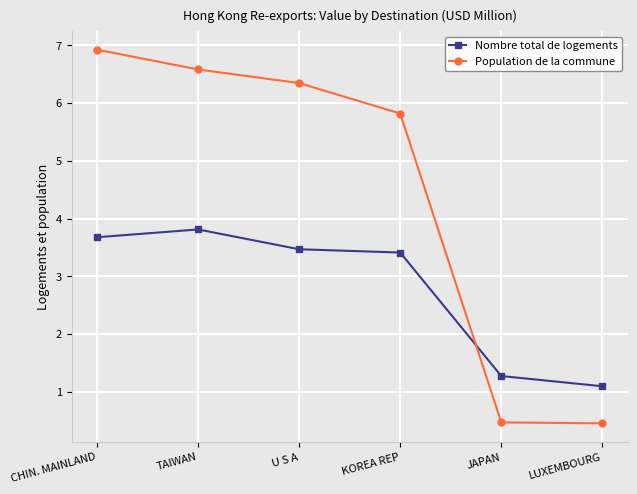

What is the smallest value displayed?

0.5